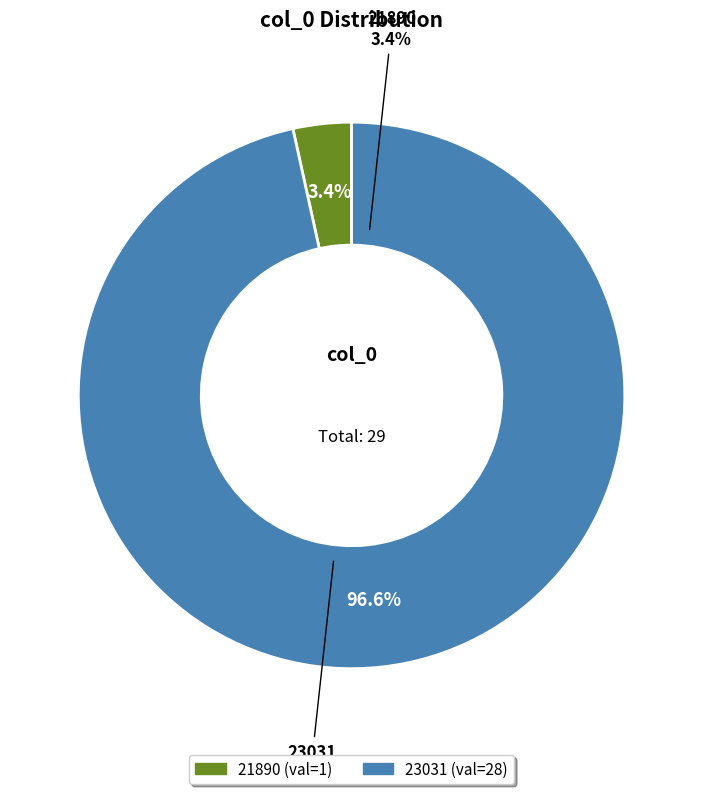

Count the number of slices in the pie.

2